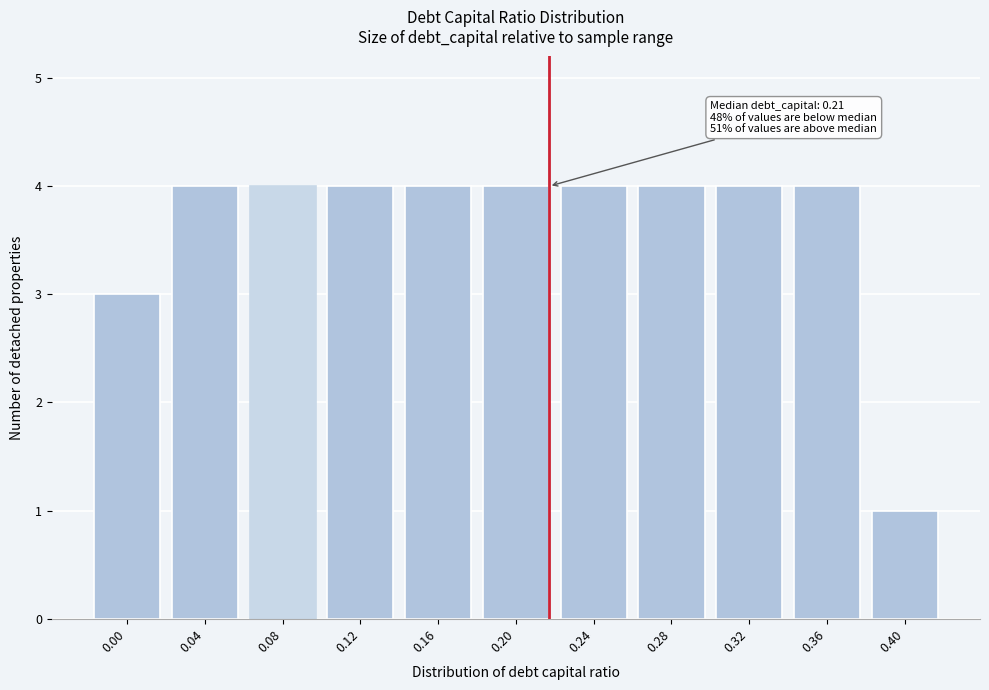

Reading right to left, extract all data points from this chart.

1	4	4	4	4	4	4	4	4	4	3